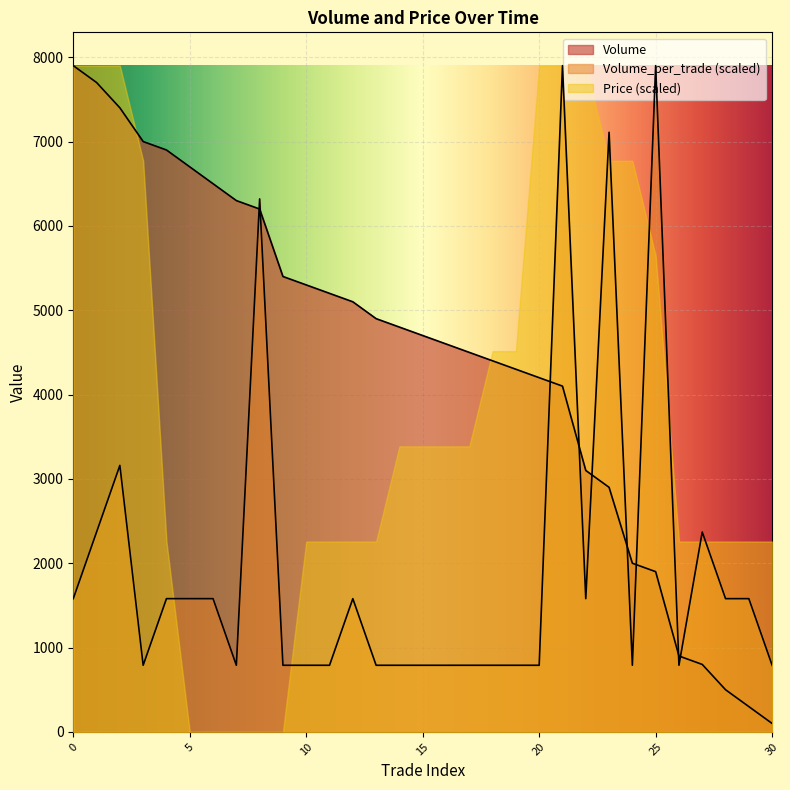

What is the sum of the Volume values at 6 and 12?

11600